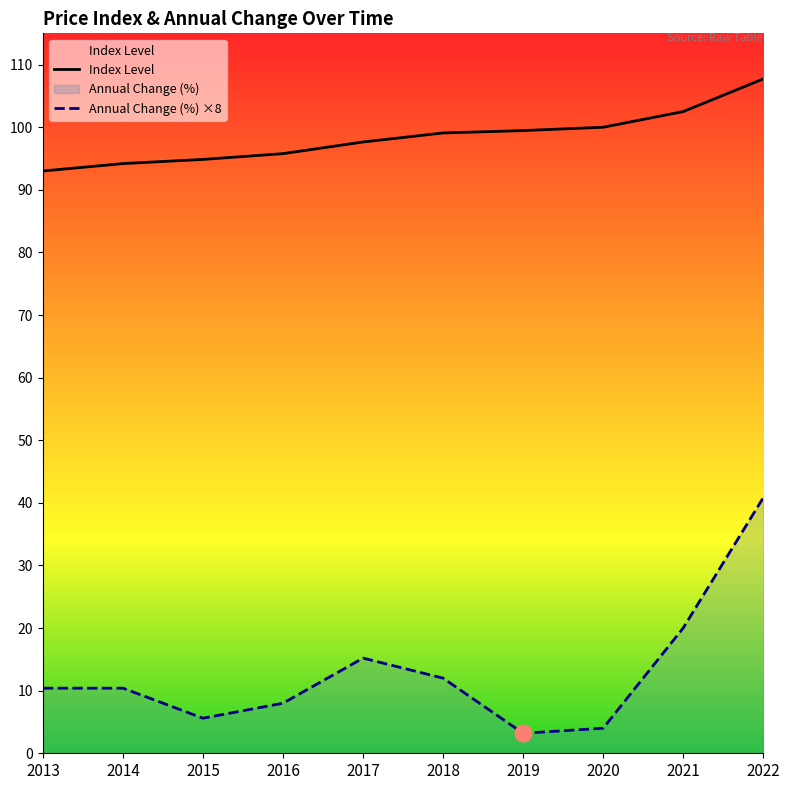

What is the difference between the highest and lowest values at 2021?

82.5